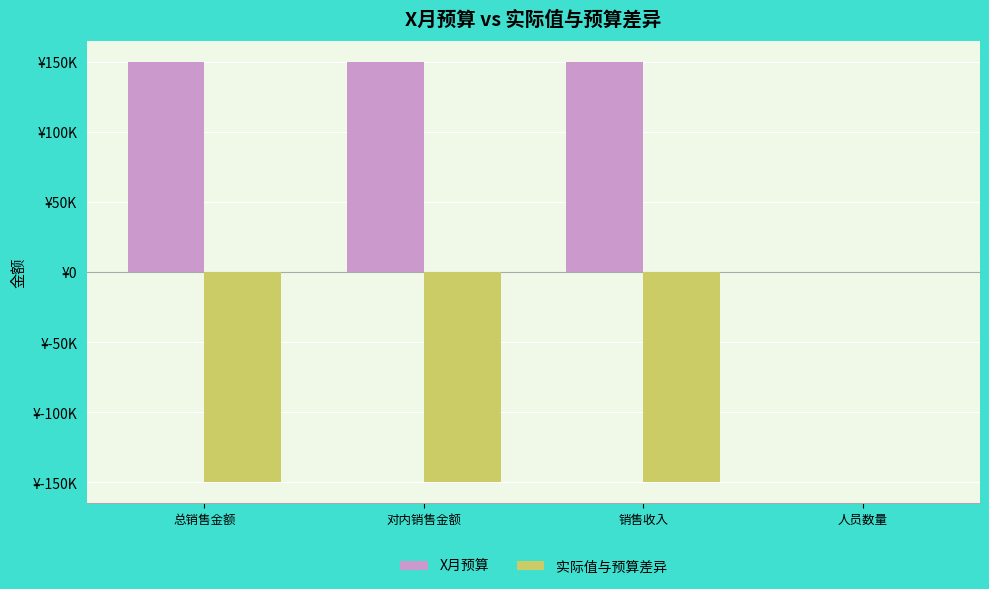

Is the value of X月预算 at 销售收入 greater than the value of 实际值与预算差异 at 人员数量?

Yes